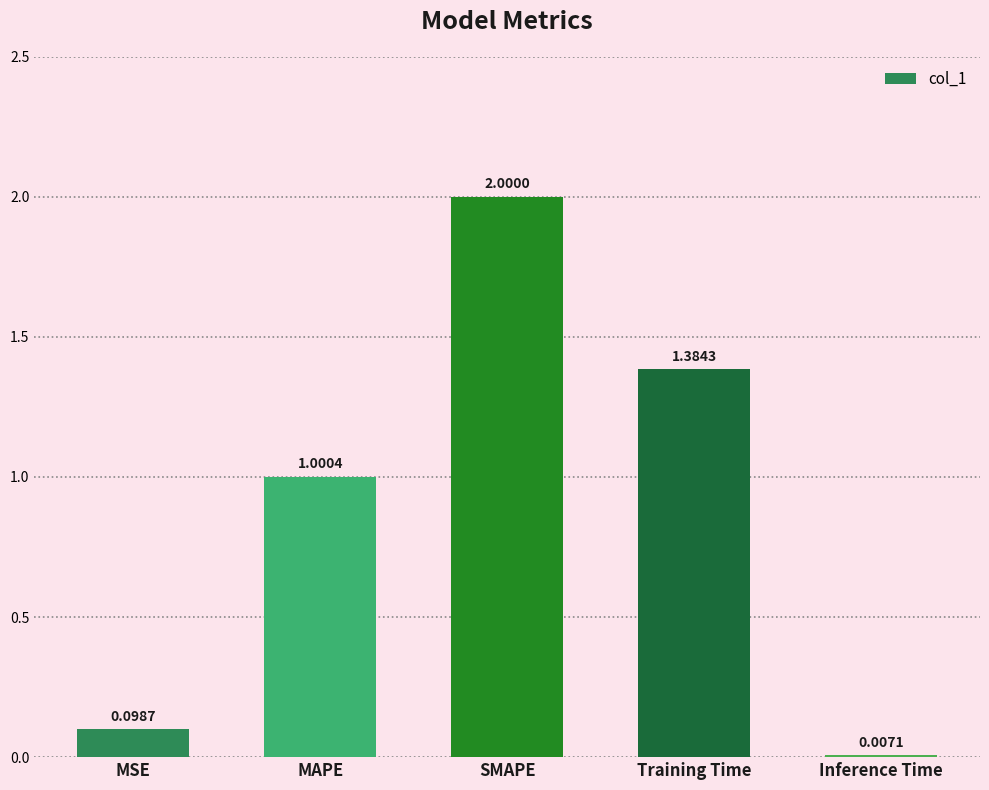

At which label does the data first exceed 1?

MAPE